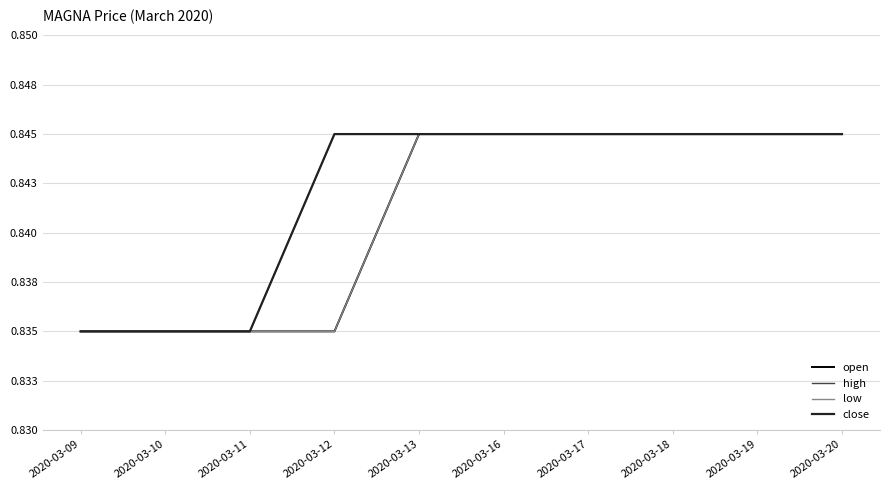

Reading right to left, list all the values displayed in this chart.

open: 2020-03-20=0.8	2020-03-19=0.8	2020-03-18=0.8	2020-03-17=0.8	2020-03-16=0.8	2020-03-13=0.8	2020-03-12=0.8	2020-03-11=0.8	2020-03-10=0.8	2020-03-09=0.8
high: 2020-03-20=0.8	2020-03-19=0.8	2020-03-18=0.8	2020-03-17=0.8	2020-03-16=0.8	2020-03-13=0.8	2020-03-12=0.8	2020-03-11=0.8	2020-03-10=0.8	2020-03-09=0.8
low: 2020-03-20=0.8	2020-03-19=0.8	2020-03-18=0.8	2020-03-17=0.8	2020-03-16=0.8	2020-03-13=0.8	2020-03-12=0.8	2020-03-11=0.8	2020-03-10=0.8	2020-03-09=0.8
close: 2020-03-20=0.8	2020-03-19=0.8	2020-03-18=0.8	2020-03-17=0.8	2020-03-16=0.8	2020-03-13=0.8	2020-03-12=0.8	2020-03-11=0.8	2020-03-10=0.8	2020-03-09=0.8